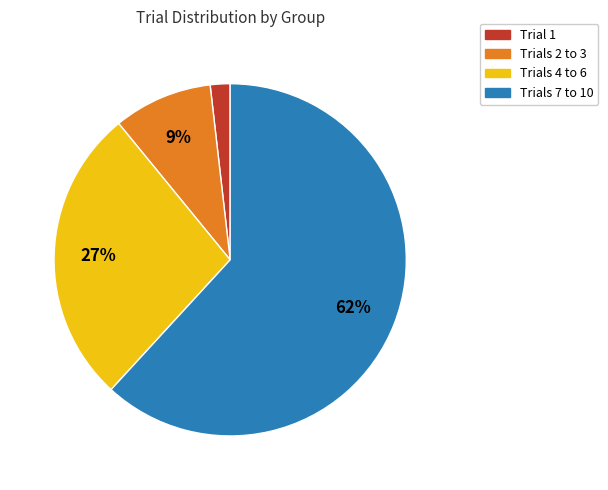

To the nearest percent, what is the average slice percentage?

25%